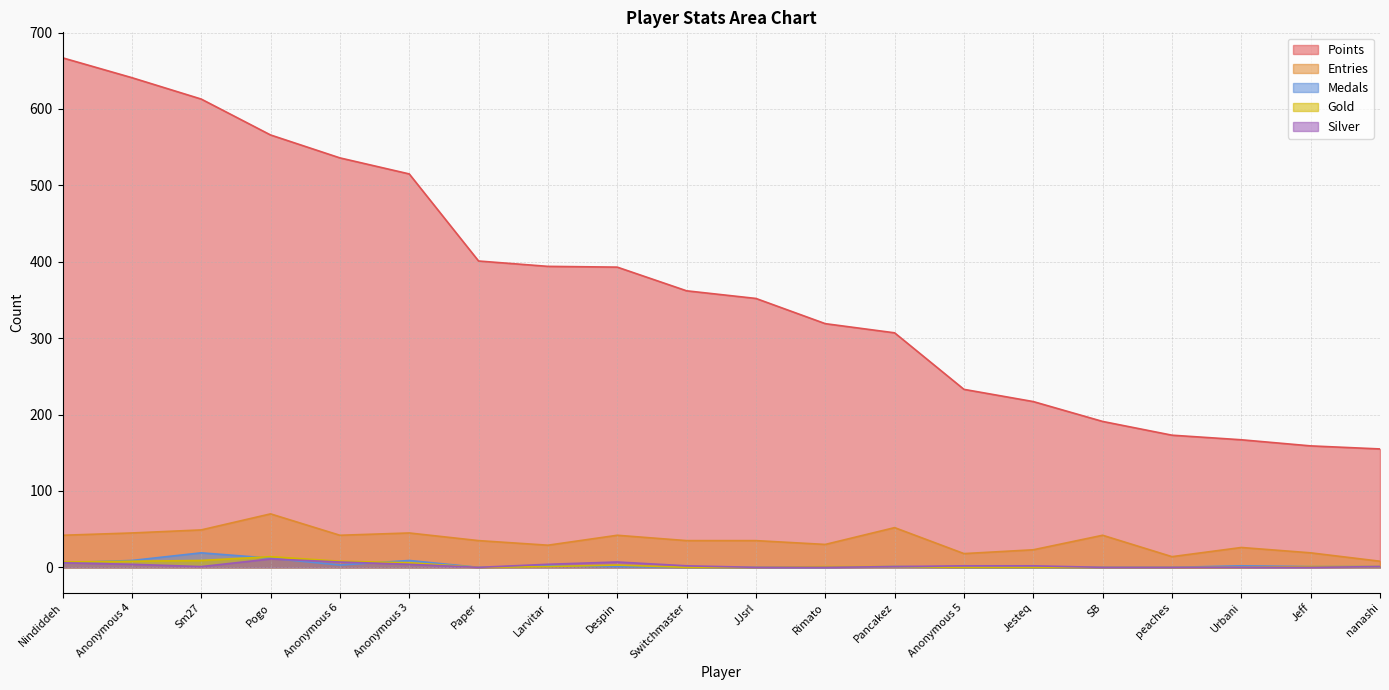

What is the label of the 3rd point from the right?

Urbani